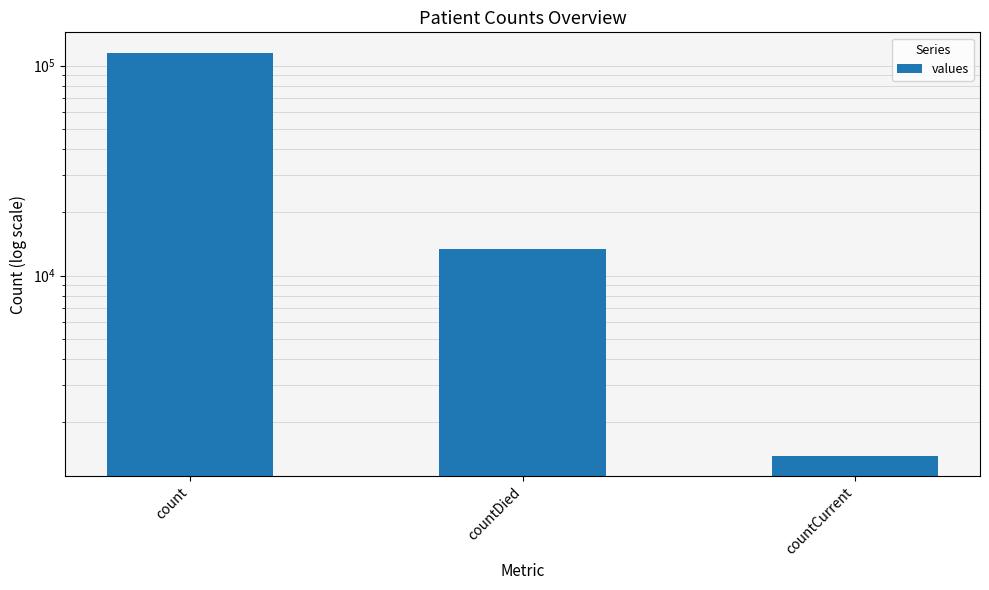

Rank the categories by value from highest to lowest.

count, countDied, countCurrent